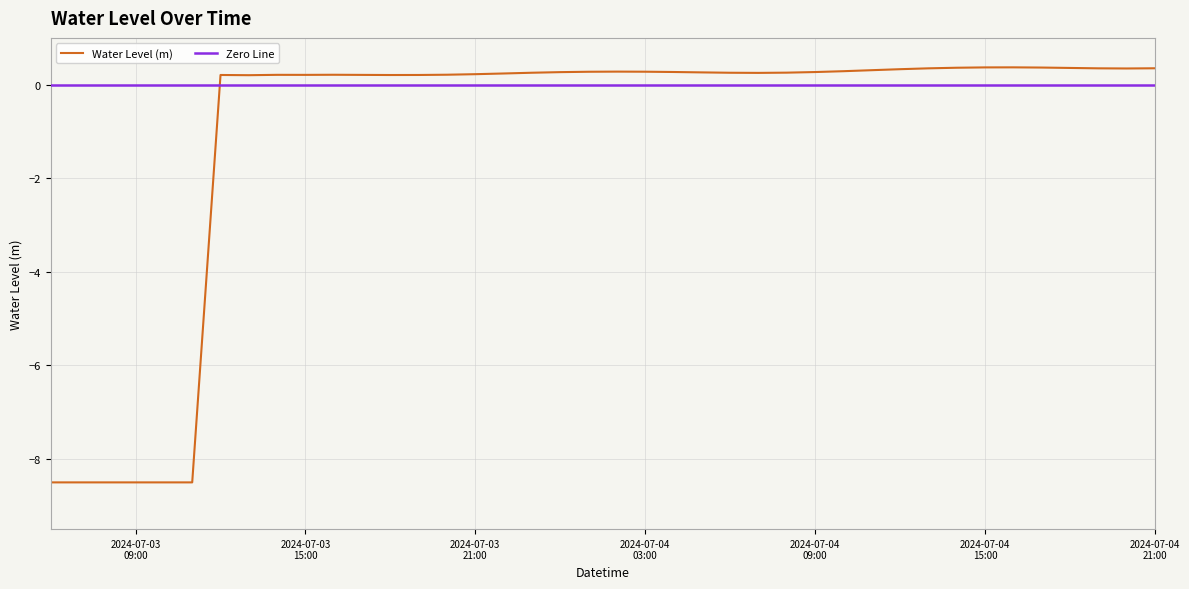

Reading left to right, transcribe all the data shown in this chart.

-8.5	-8.5	-8.5	-8.5	-8.5	-8.5	0.2	0.2	0.2	0.2	0.2	0.2	0.2	0.2	0.2	0.2	0.2	0.3	0.3	0.3	0.3	0.3	0.3	0.3	0.3	0.3	0.3	0.3	0.3	0.3	0.3	0.3	0.4	0.4	0.4	0.4	0.4	0.3	0.3	0.4